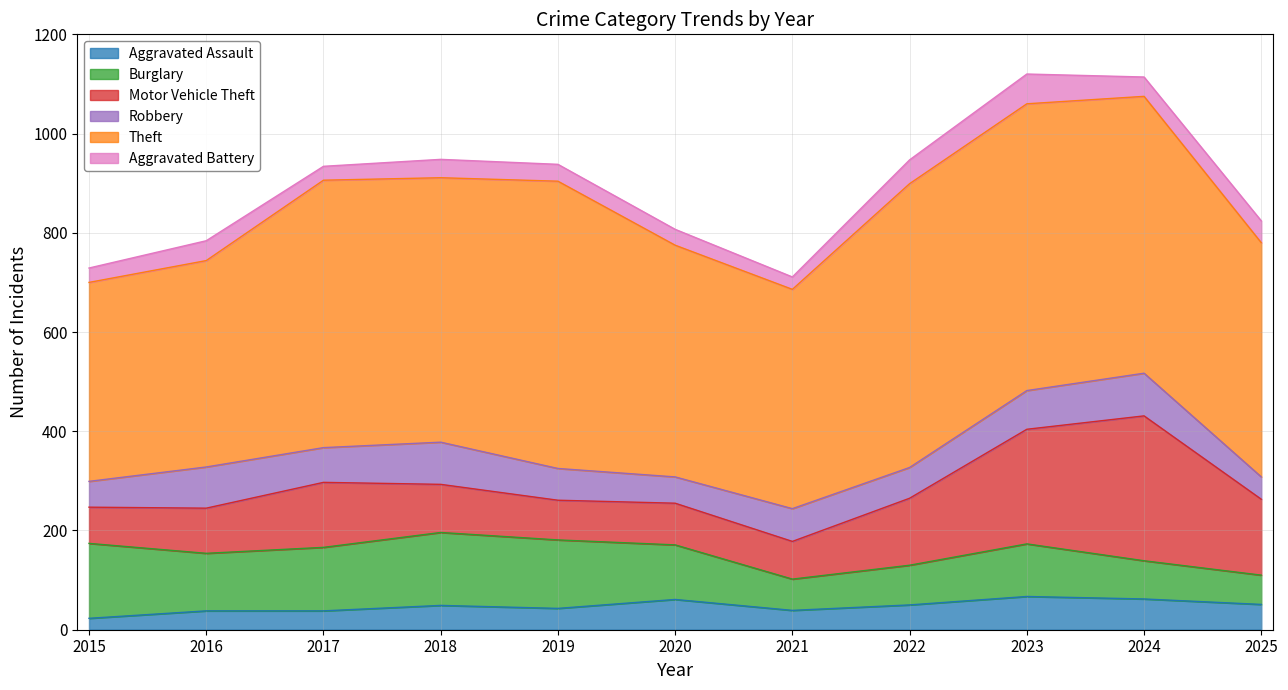

What are all the series names shown in the legend?

Aggravated Assault, Burglary, Motor Vehicle Theft, Robbery, Theft, Aggravated Battery